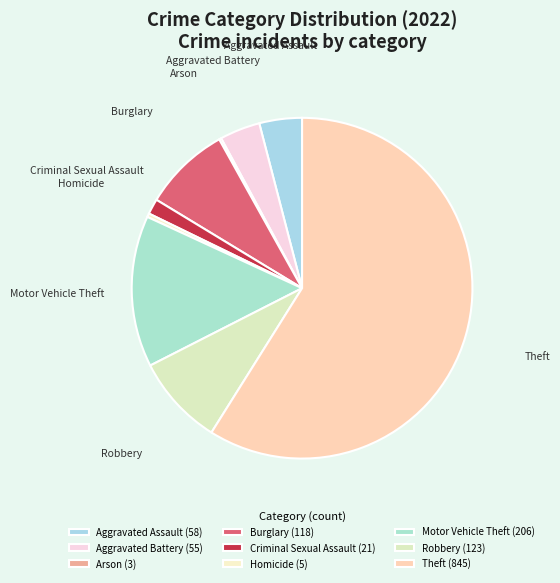

Does Theft account for over 50% of the chart?

Yes